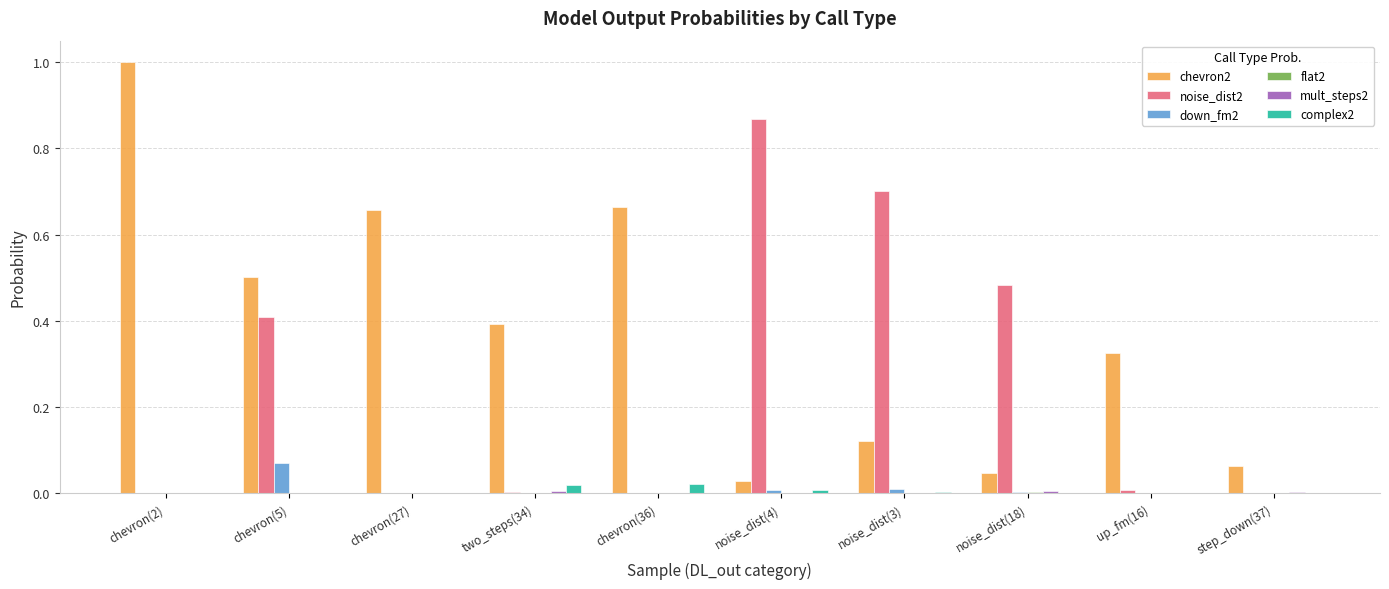

Is the value of chevron2 at chevron(36) greater than the value of down_fm2 at chevron(27)?

Yes